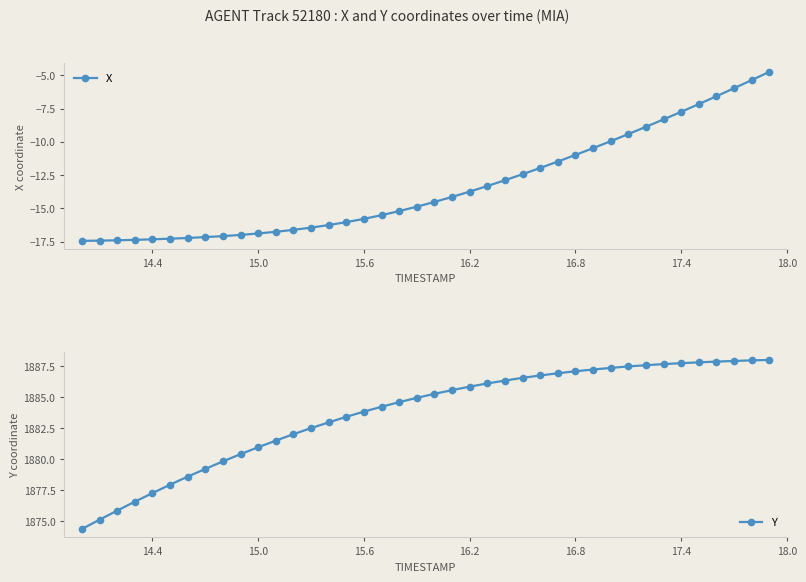

Which series has the largest total across all categories?

Y